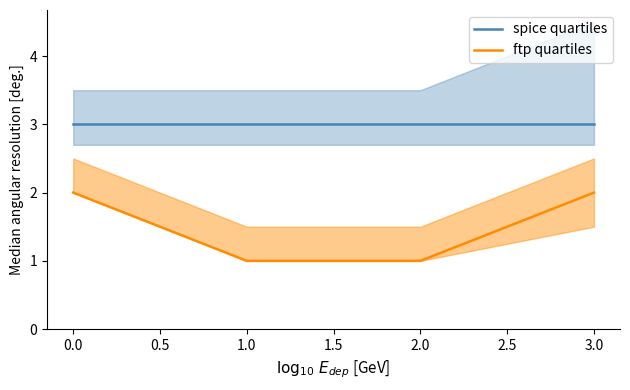

True or false: ftp quartiles and spice quartiles intersect in this chart.

False